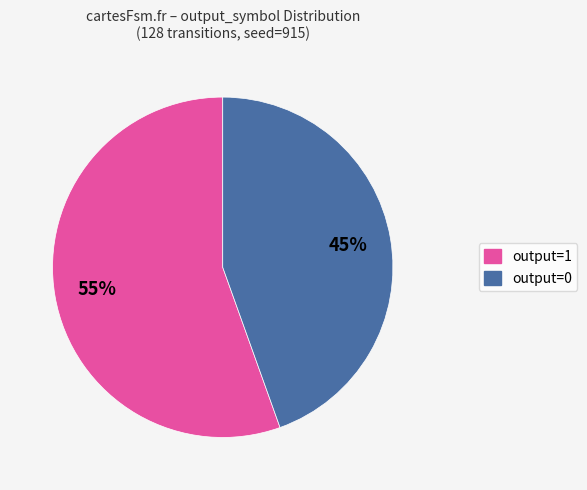

Which has a higher value, output=0 or output=1?

output=1